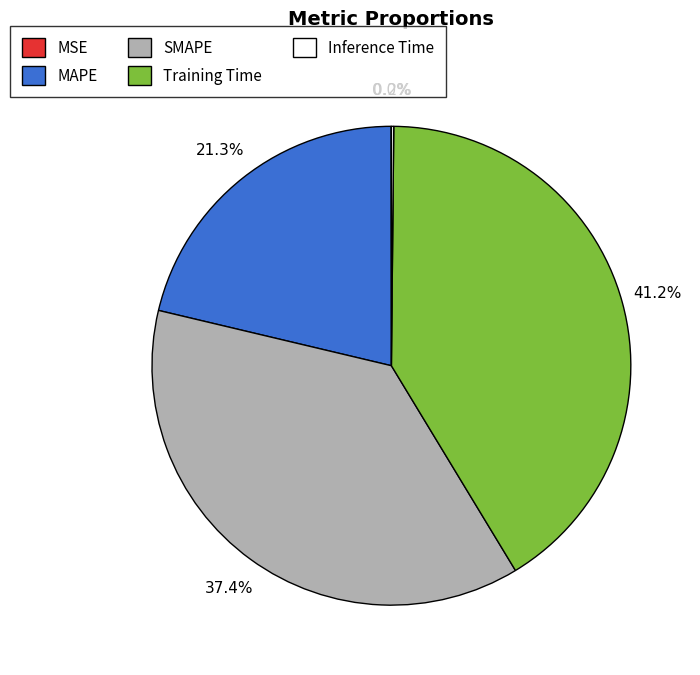

To the nearest percent, what percentage of the pie is MAPE?

21%